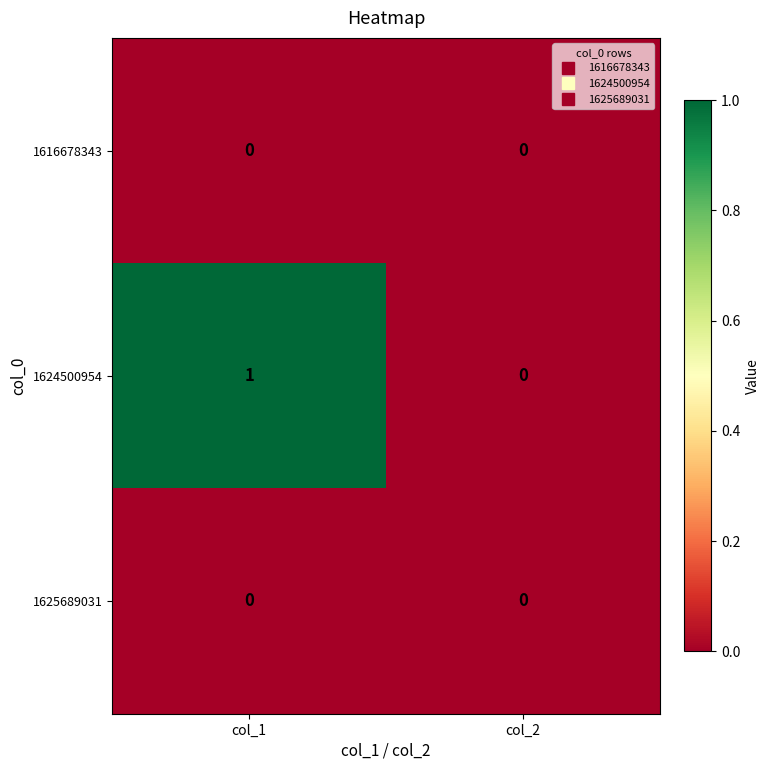

Reading left to right, transcribe all the data shown in this chart.

1616678343: 0	0
1624500954: 1	0
1625689031: 0	0